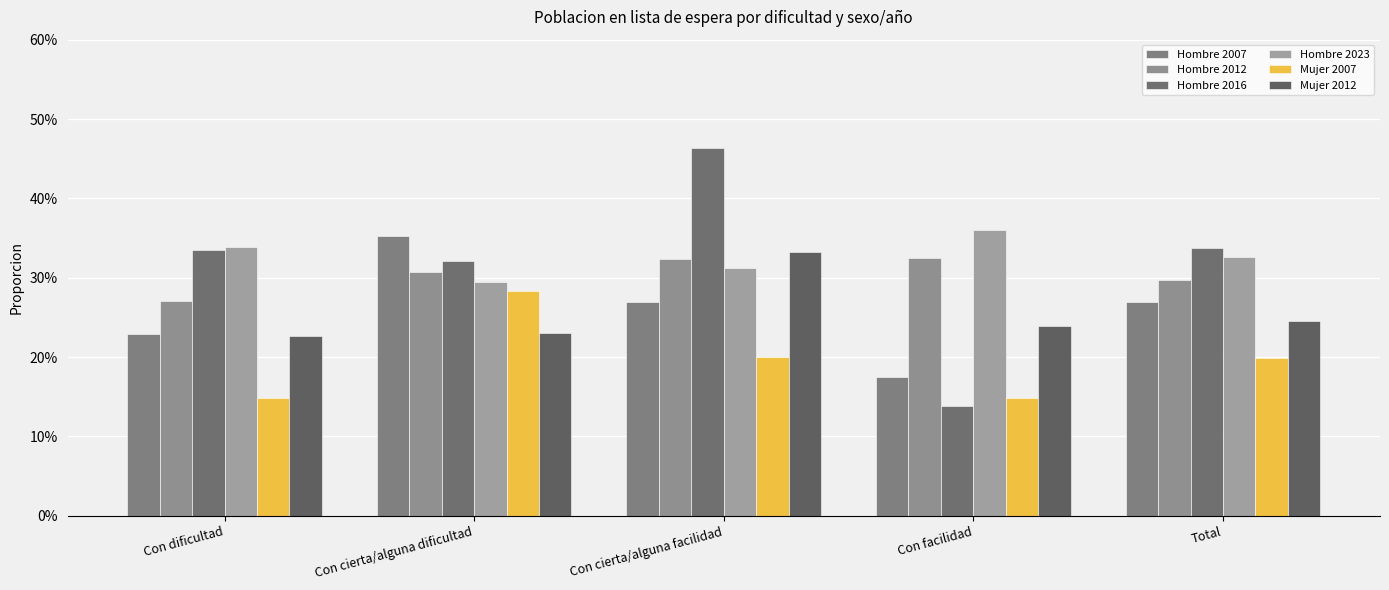

At how many categories does at least one series exceed 42?

1